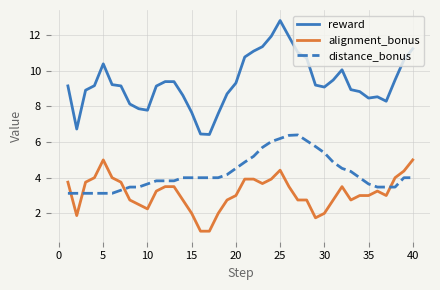

Which series has the largest total across all categories?

reward